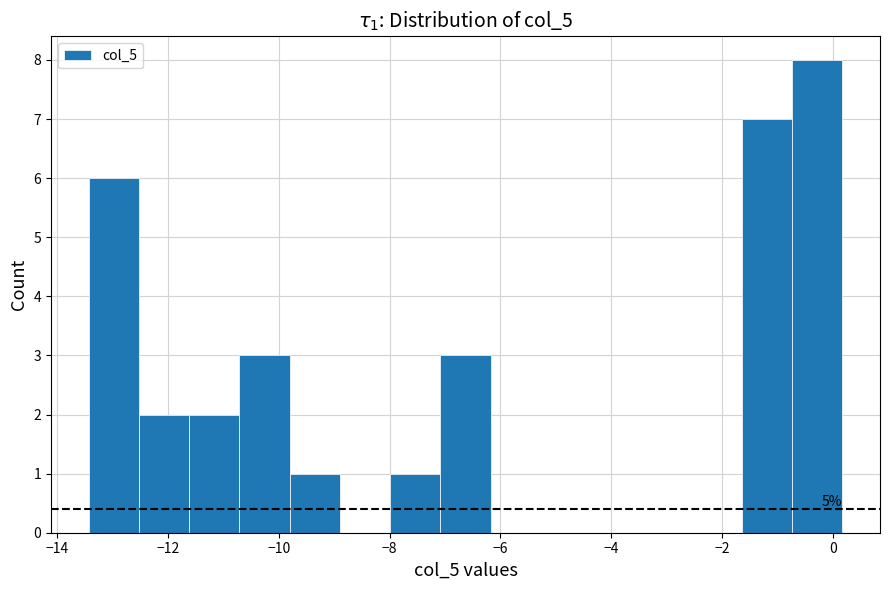

Which range on the x-axis has the tallest bar?

-0.8 to 0.2